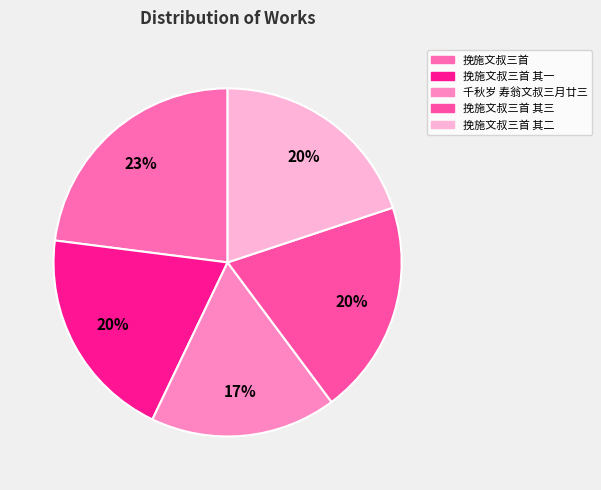

True or false: 千秋岁 寿翁文叔三月廿三 accounts for 10% of the total.

False